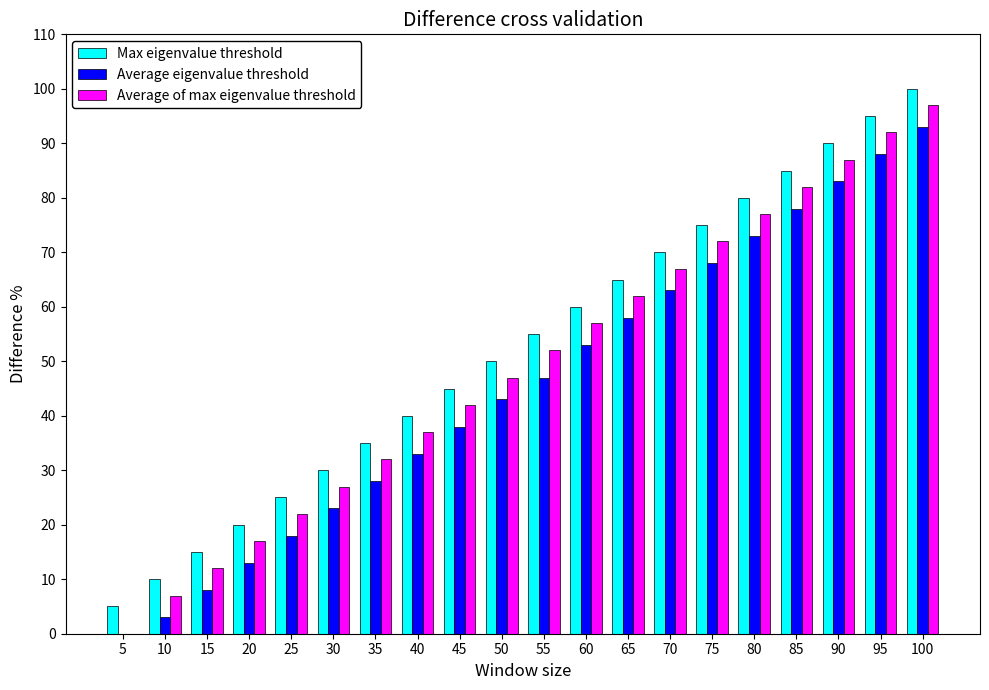

What is the approximate value of Average of max eigenvalue threshold at 50?

47